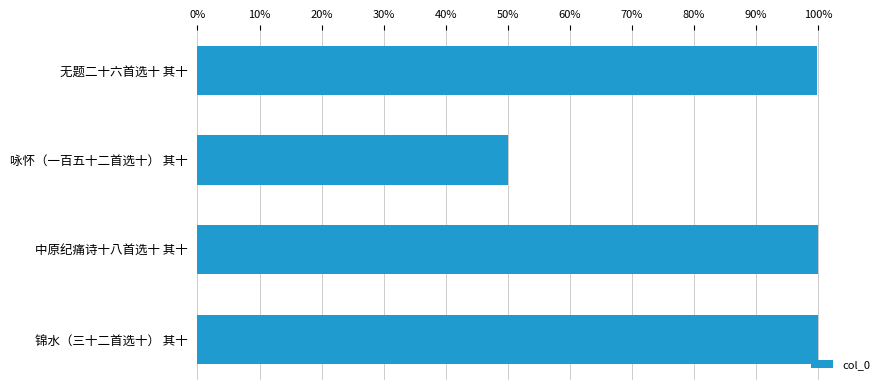

What value does the data have at 中原纪痛诗十八首选十 其十?

100.0